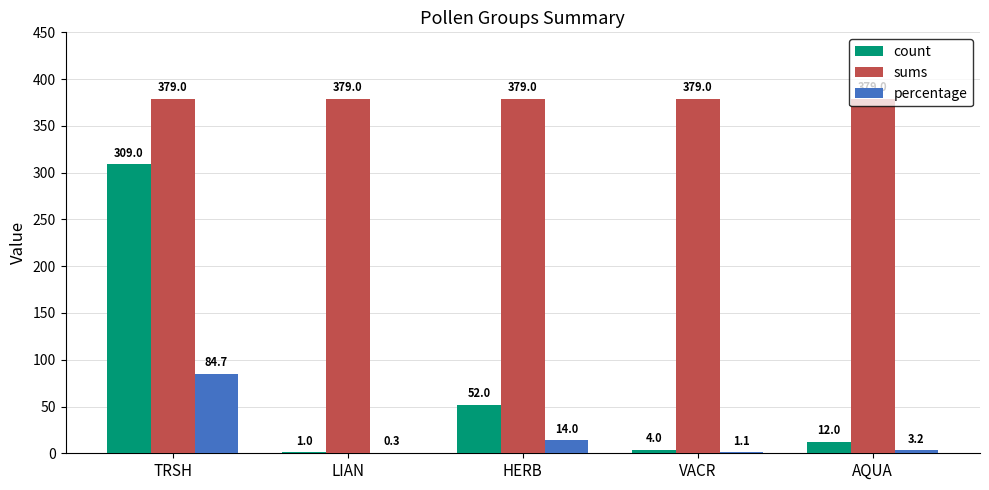

What is the total value across all series at LIAN?

380.3